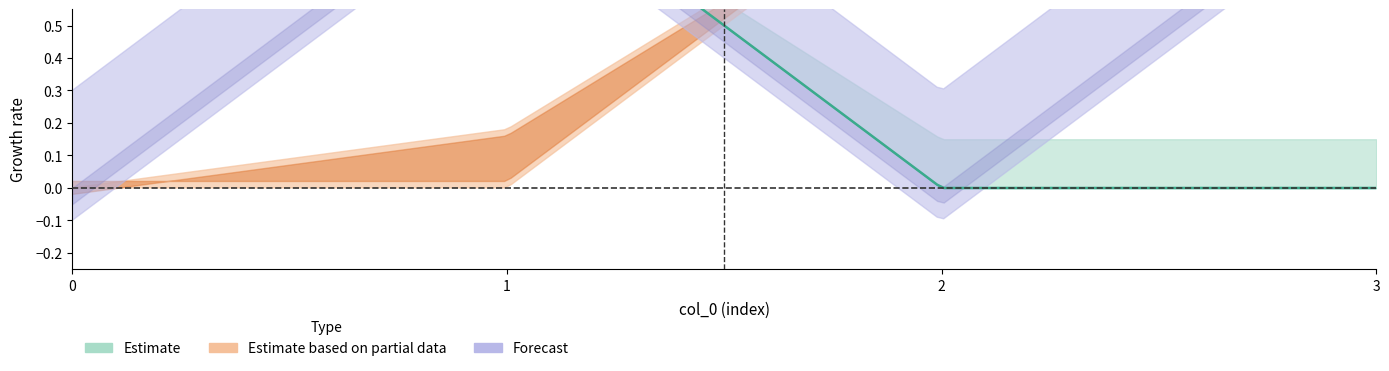

At which category is the sum across all series the highest?

1